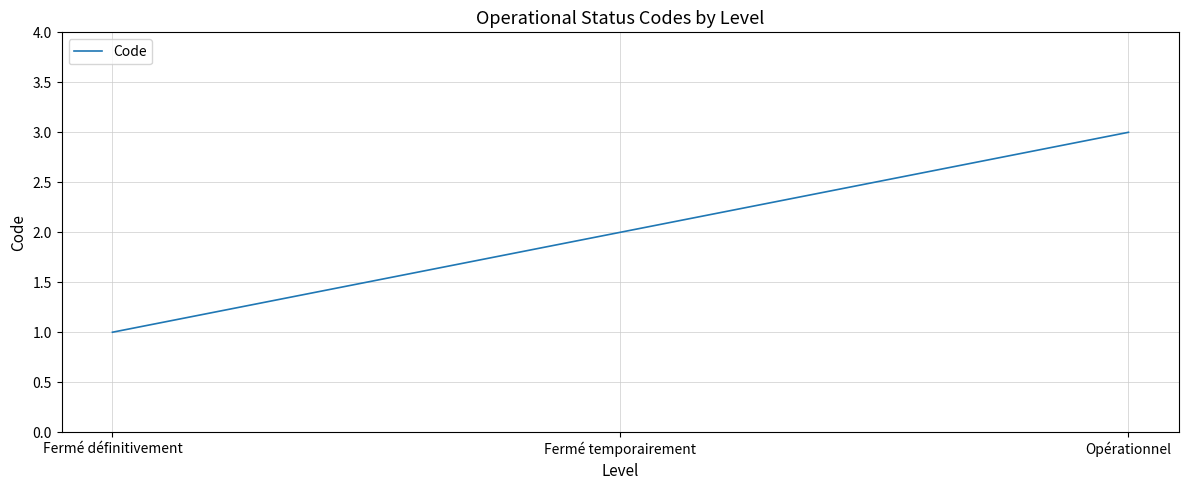

Count the values in the range 1 to 3.

3